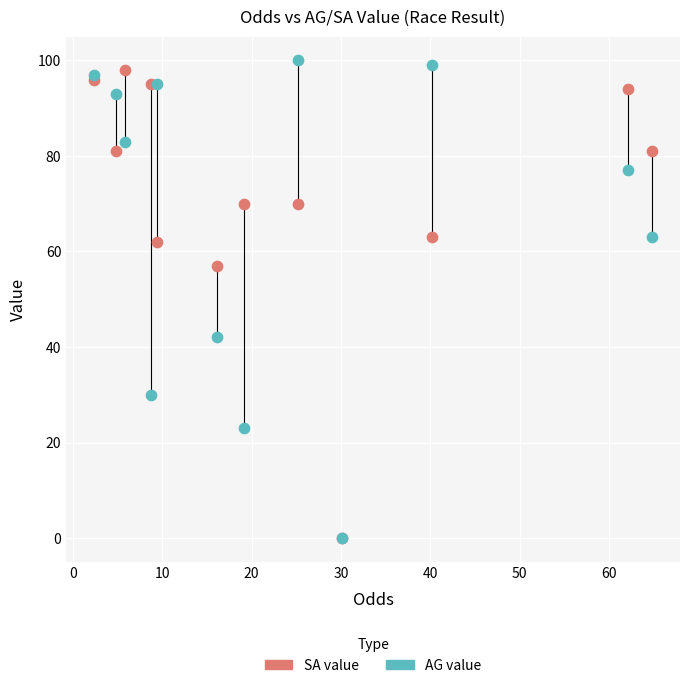

What are all the series names shown in the legend?

SA value, AG value